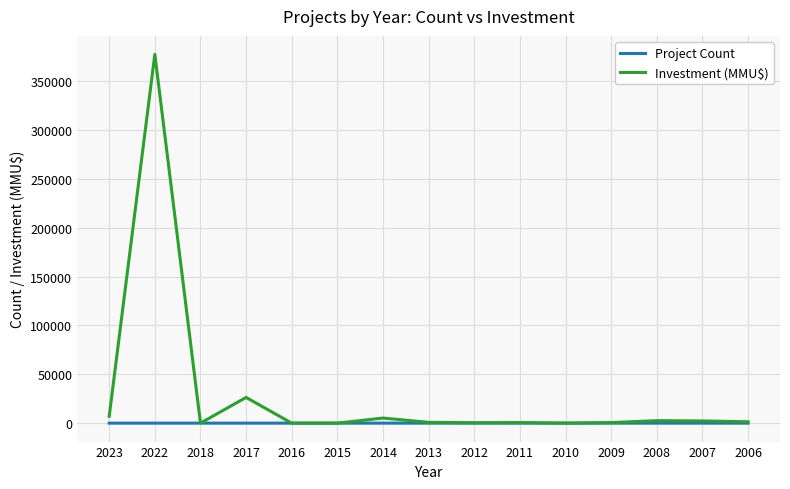

What is the difference between the maximum and minimum values in the Project Count series?

7